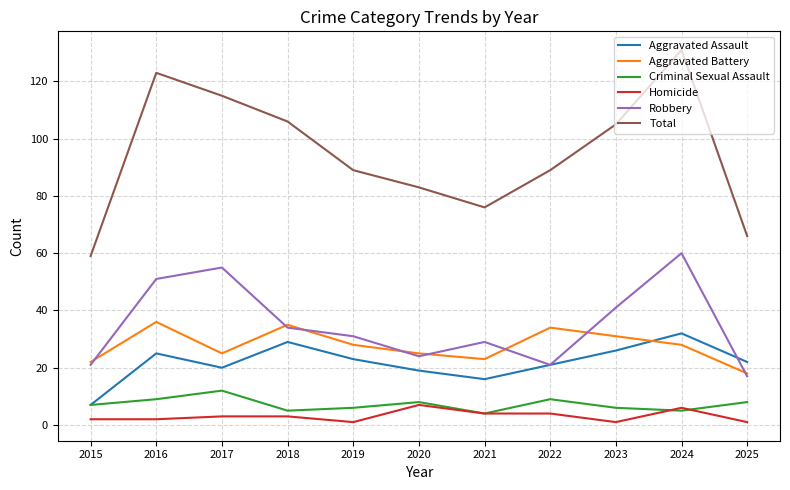

What is the average value of the Robbery series?

35